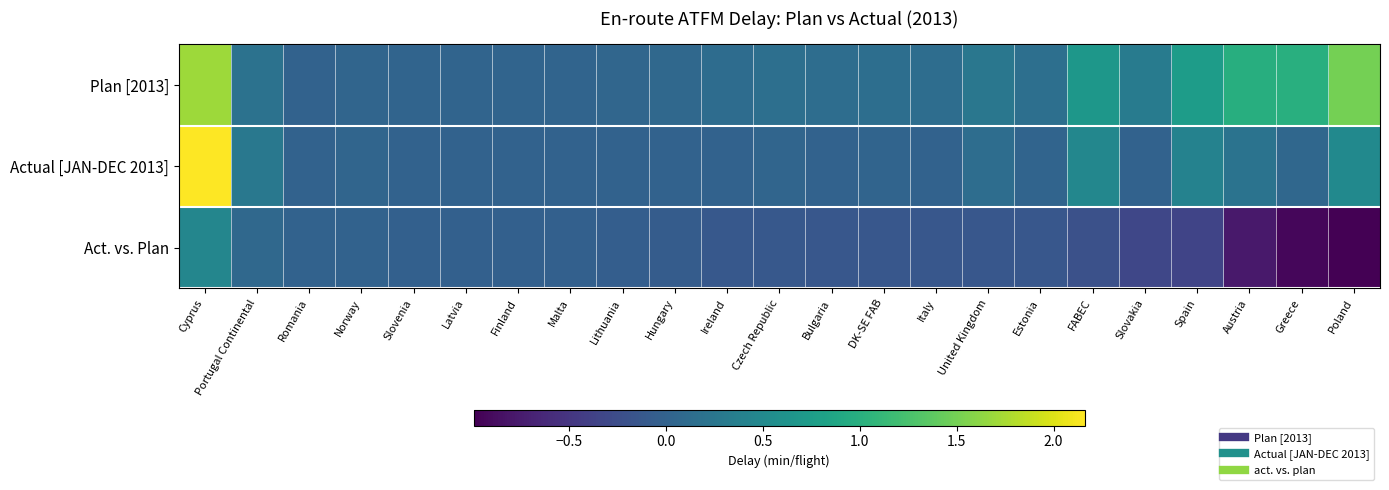

What is the greatest value displayed?

2.2